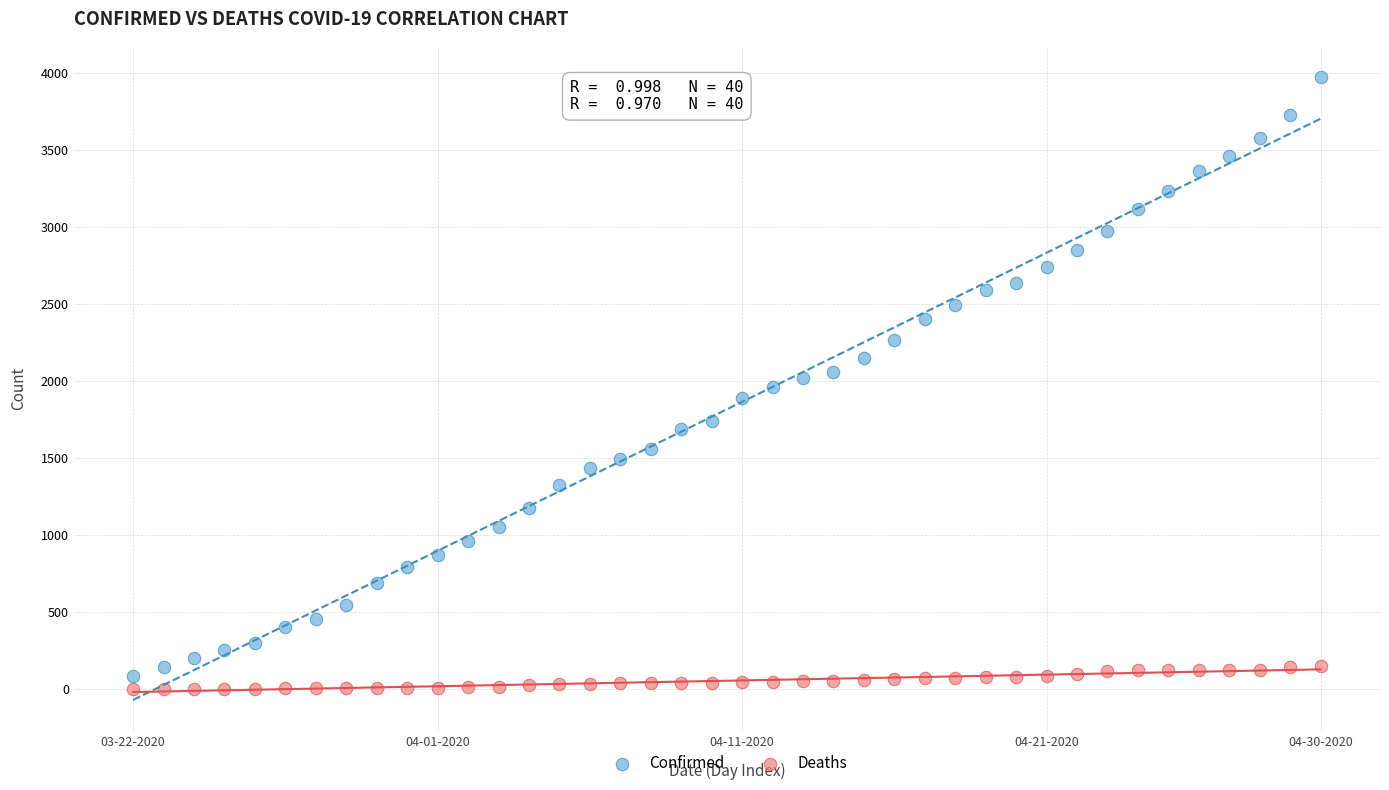

Across all data points, what is the range of Y values (max minus min)?

3970